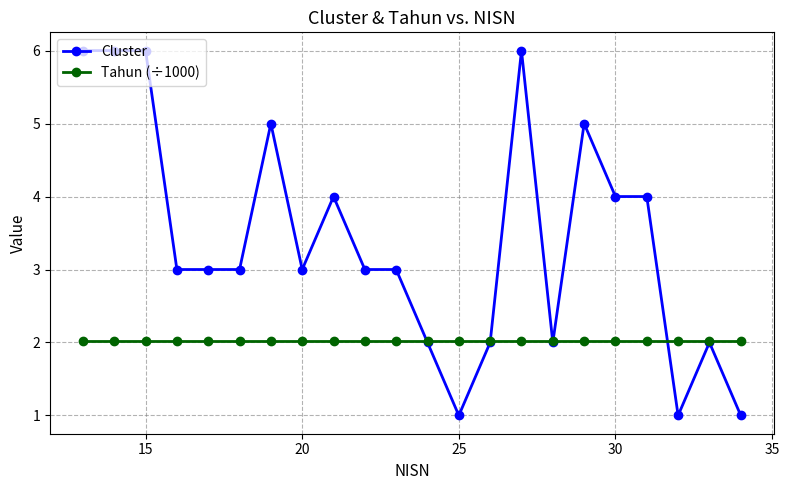

What is the maximum value for Cluster?

6.0